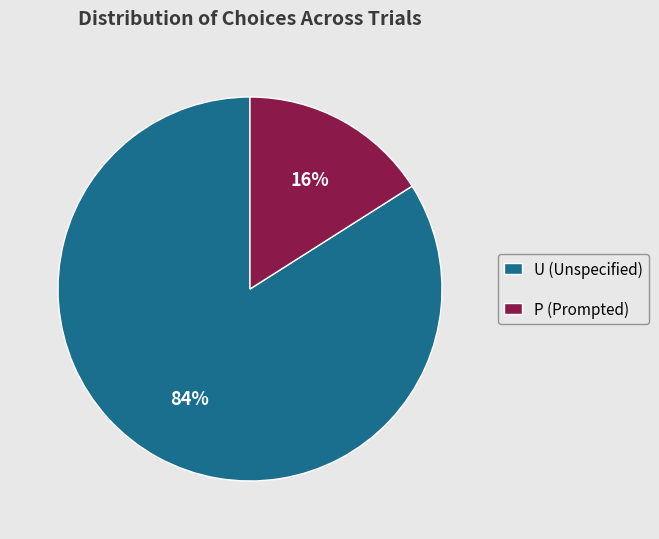

Which category has the biggest portion of the pie?

U